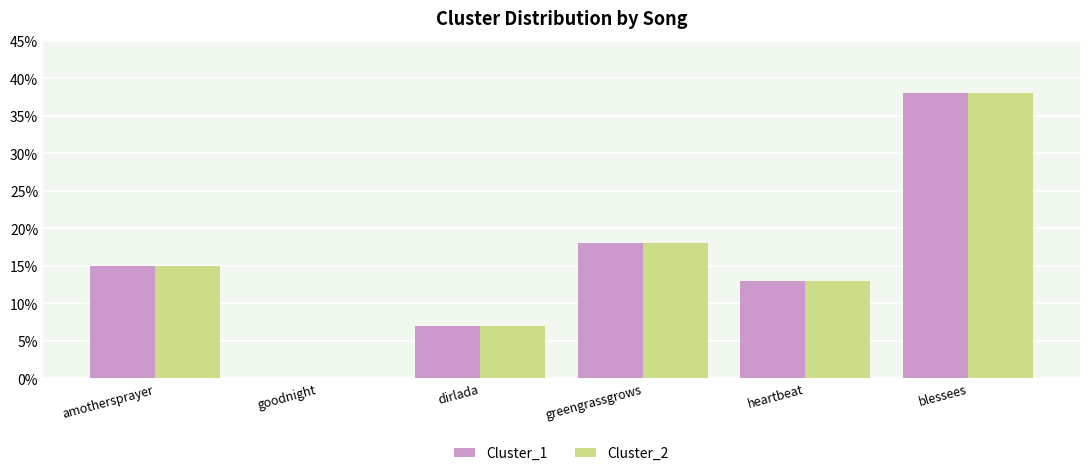

What is the maximum value shown in the chart?

38